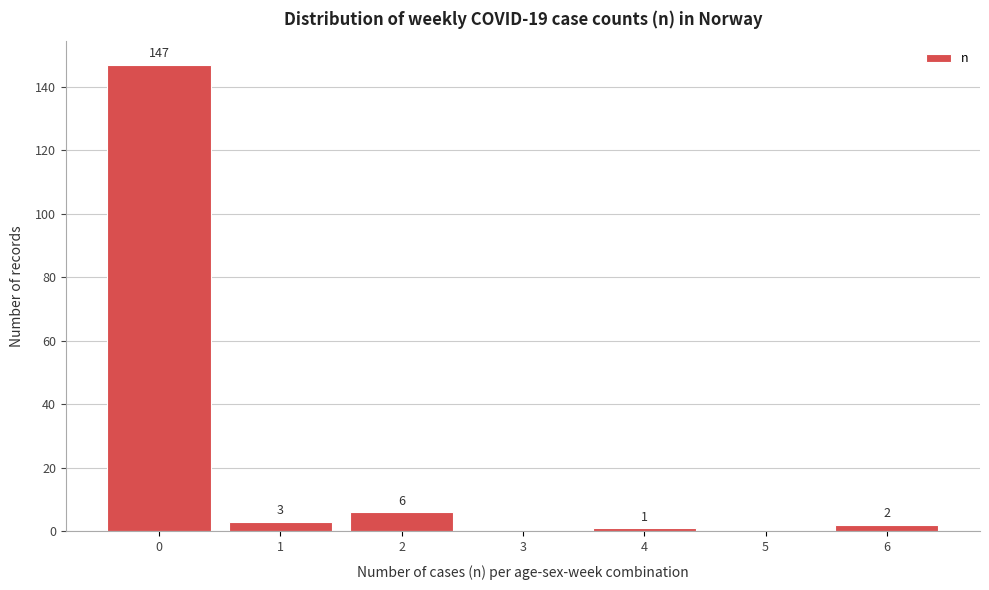

Reading left to right, transcribe all the data shown in this chart.

0=147	1=3	2=6	3=0	4=1	5=0	6=2